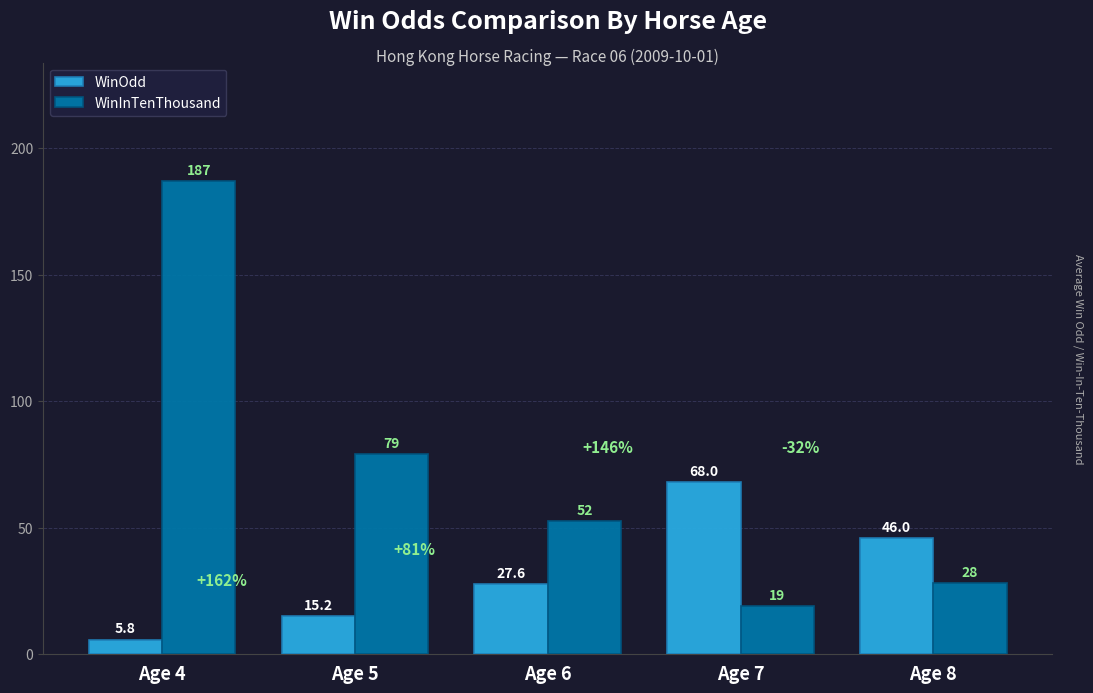

How many bars are there in each group?

2